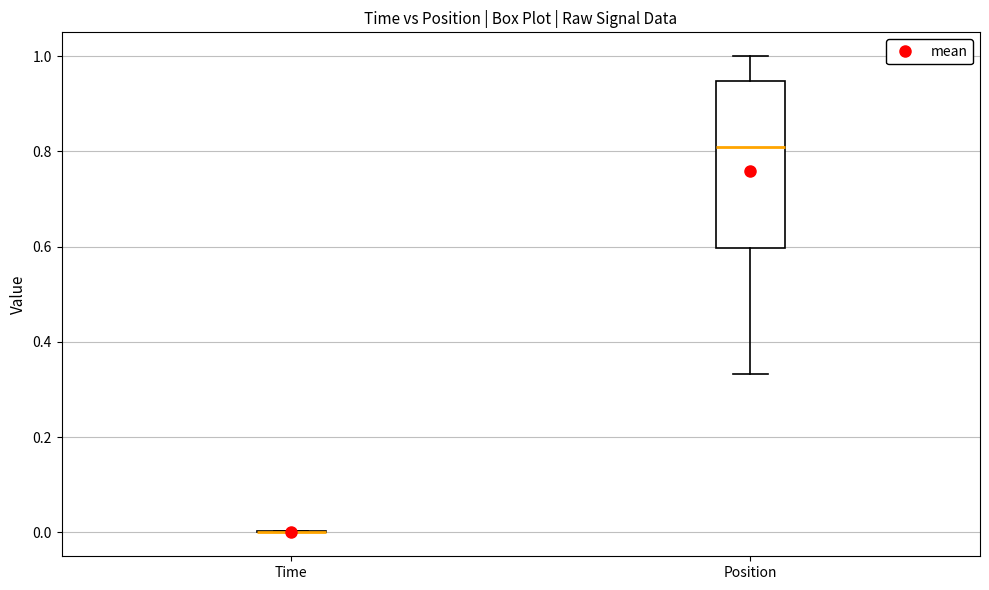

Where does the upper whisker of the box for Position end on the y-axis? The values are not printed on the chart, so give them approximately, as read against the axis.

1.00